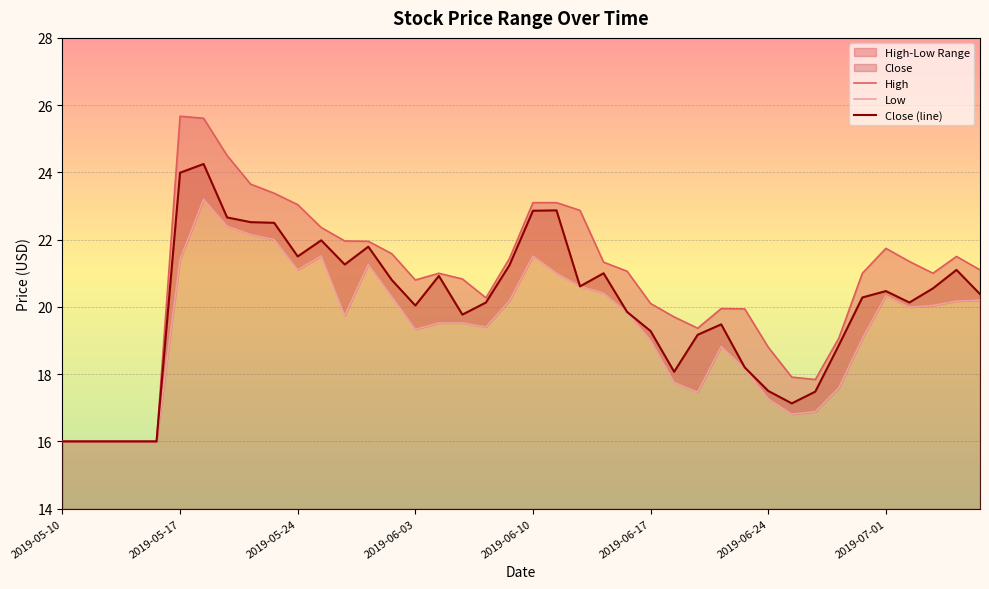

What position from the left is 21?

22